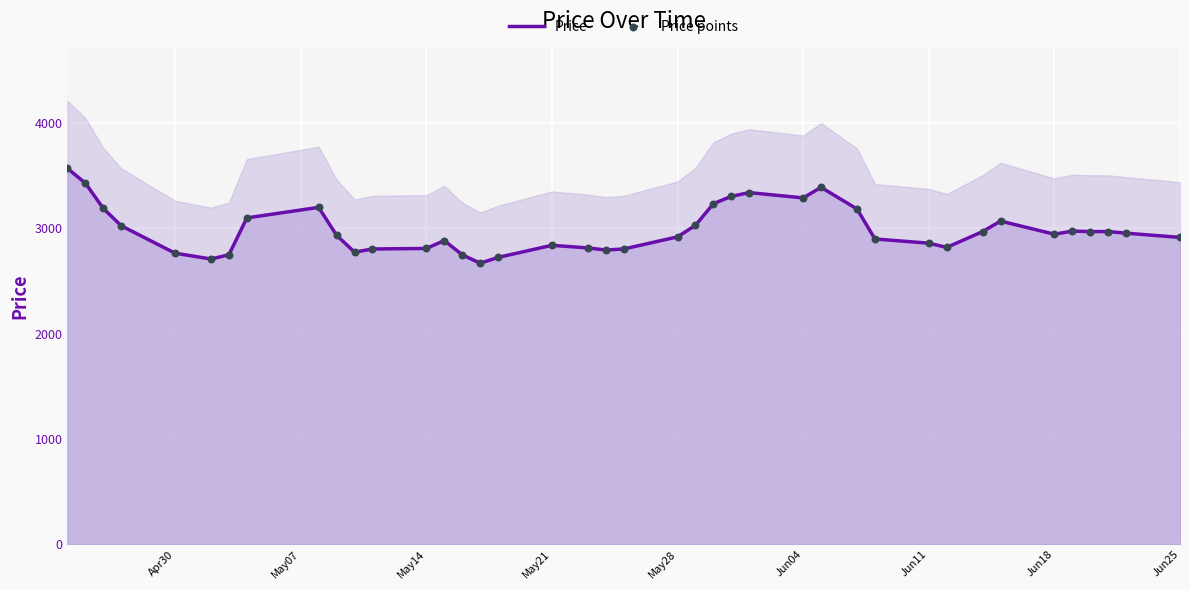

What is the total value across all series at Jun11?

5720